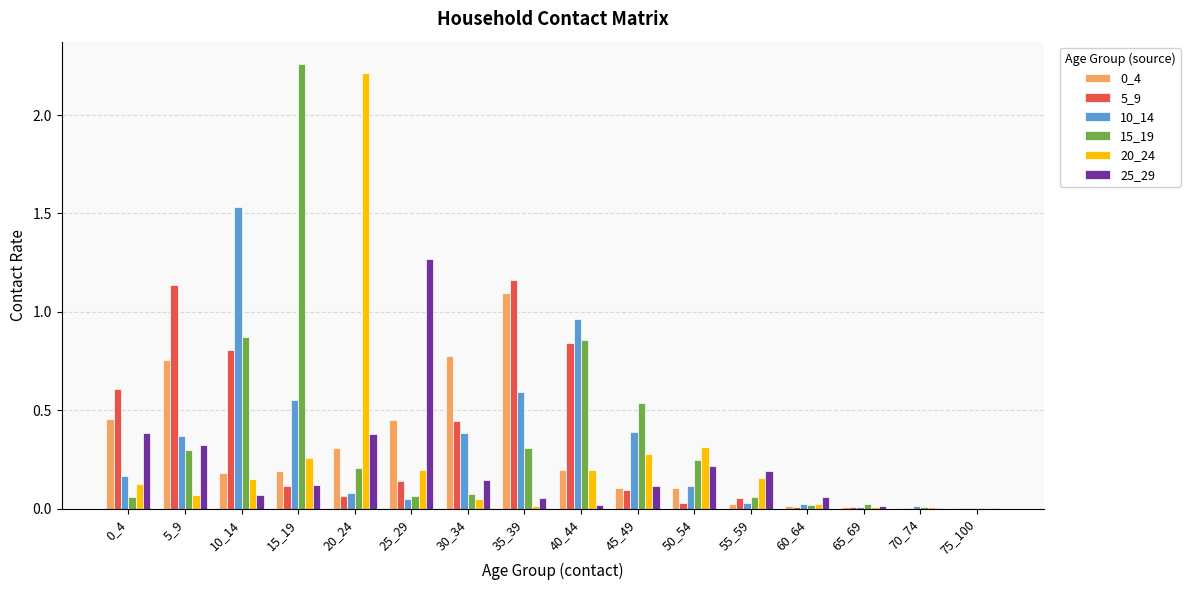

How many groups of bars are there?

16